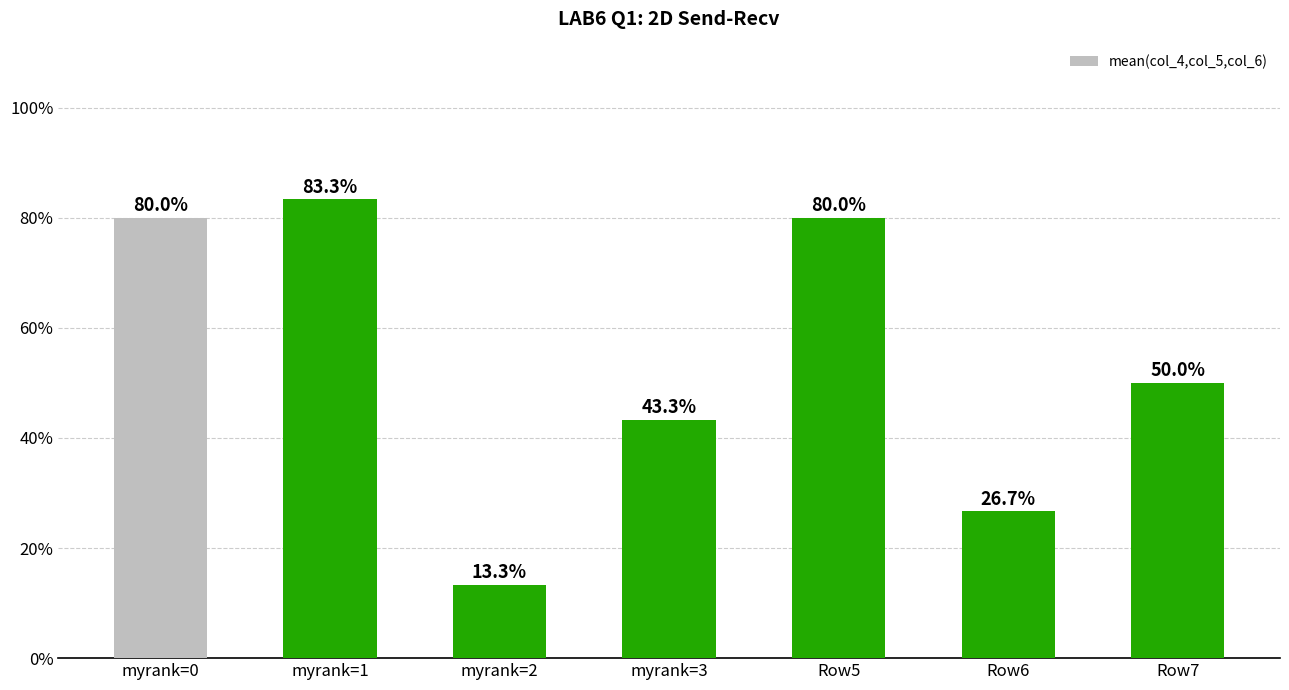

Does the chart contain any negative values?

No